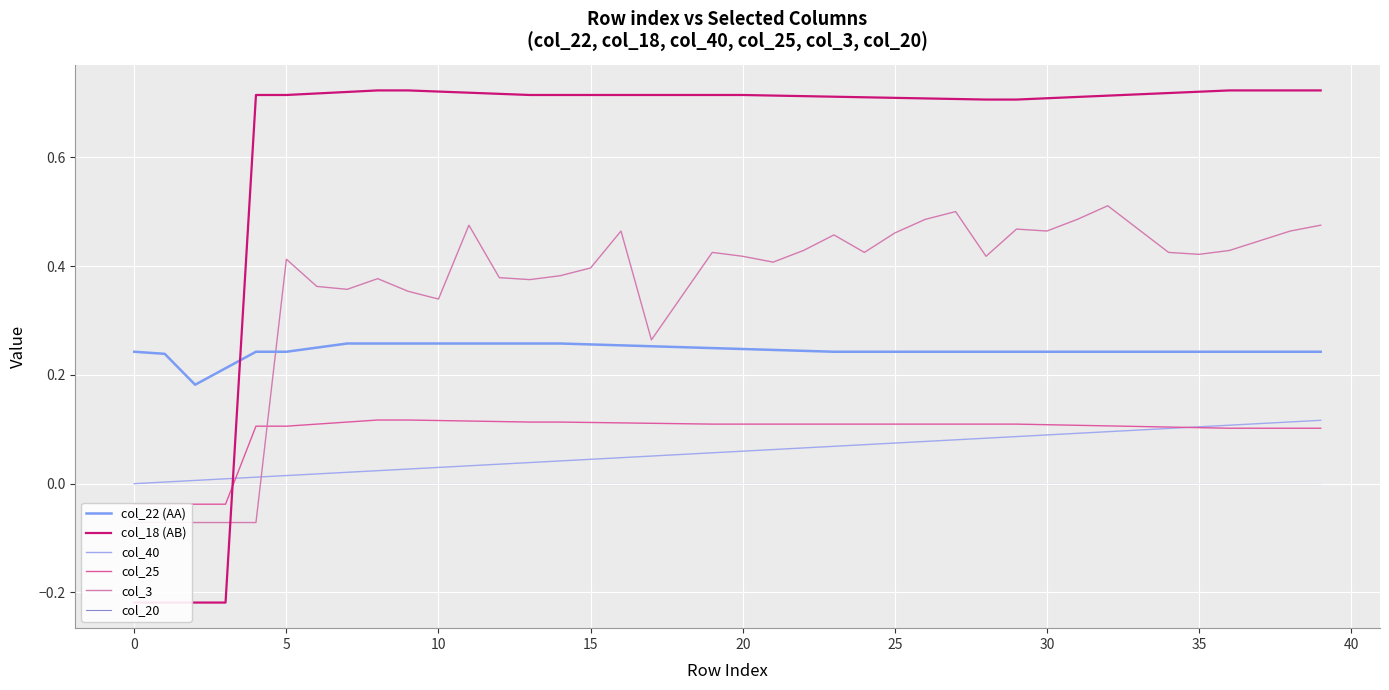

How many series are shown in this chart?

6